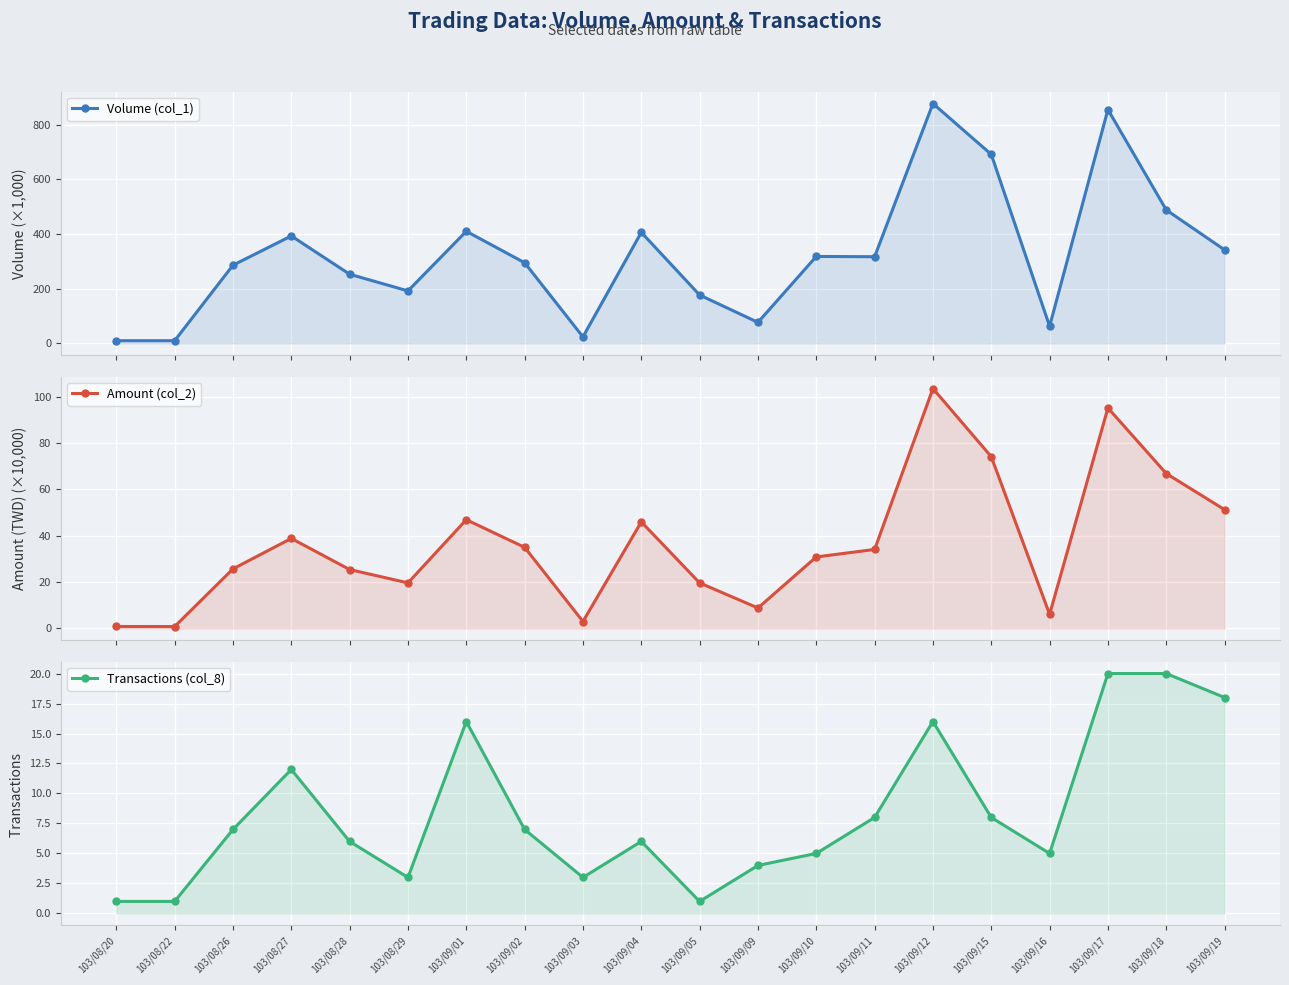

What position from the right is 103/09/10?

8